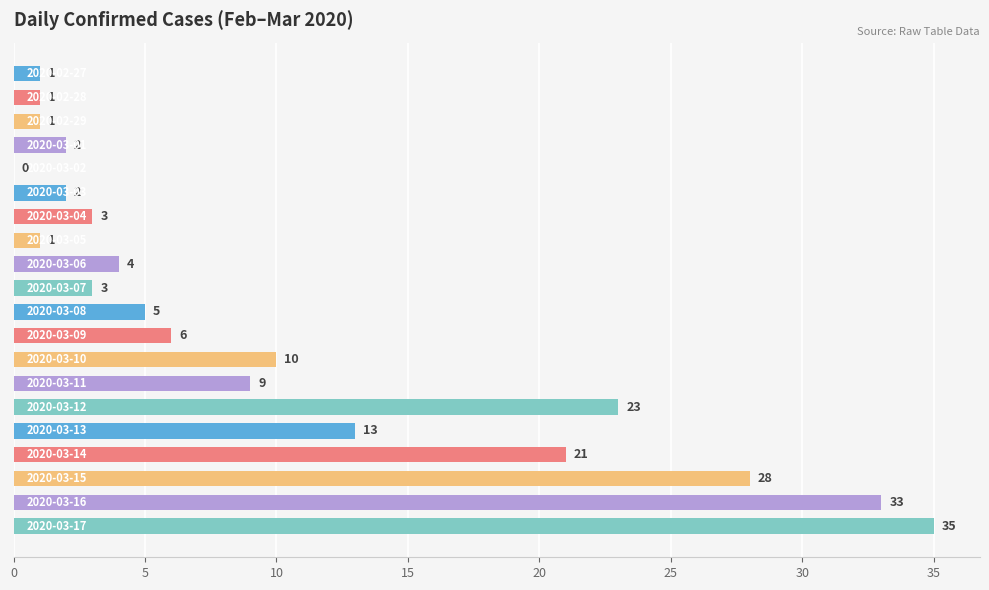

What is the maximum value shown in the chart?

35